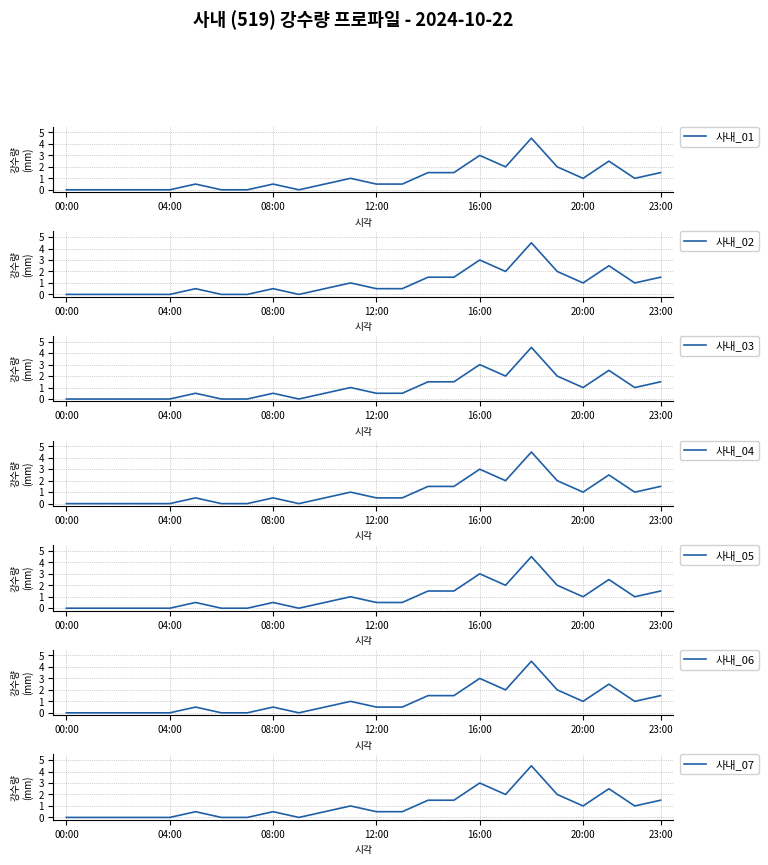

True or false: the data shows 3.0 at 16:00.

True